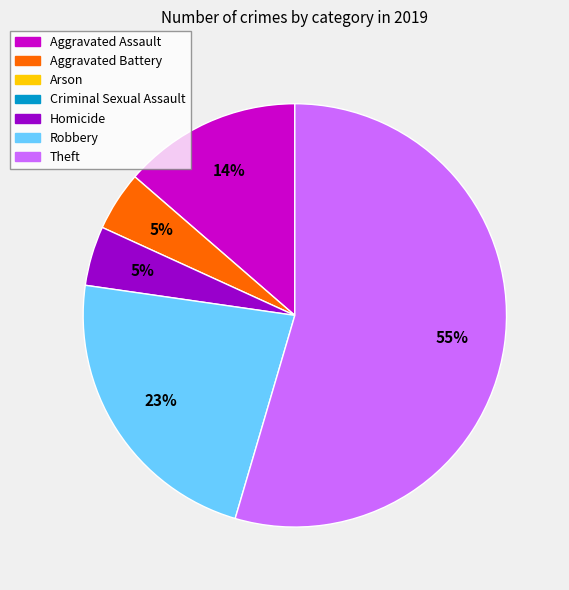

Count the number of slices in the pie.

5